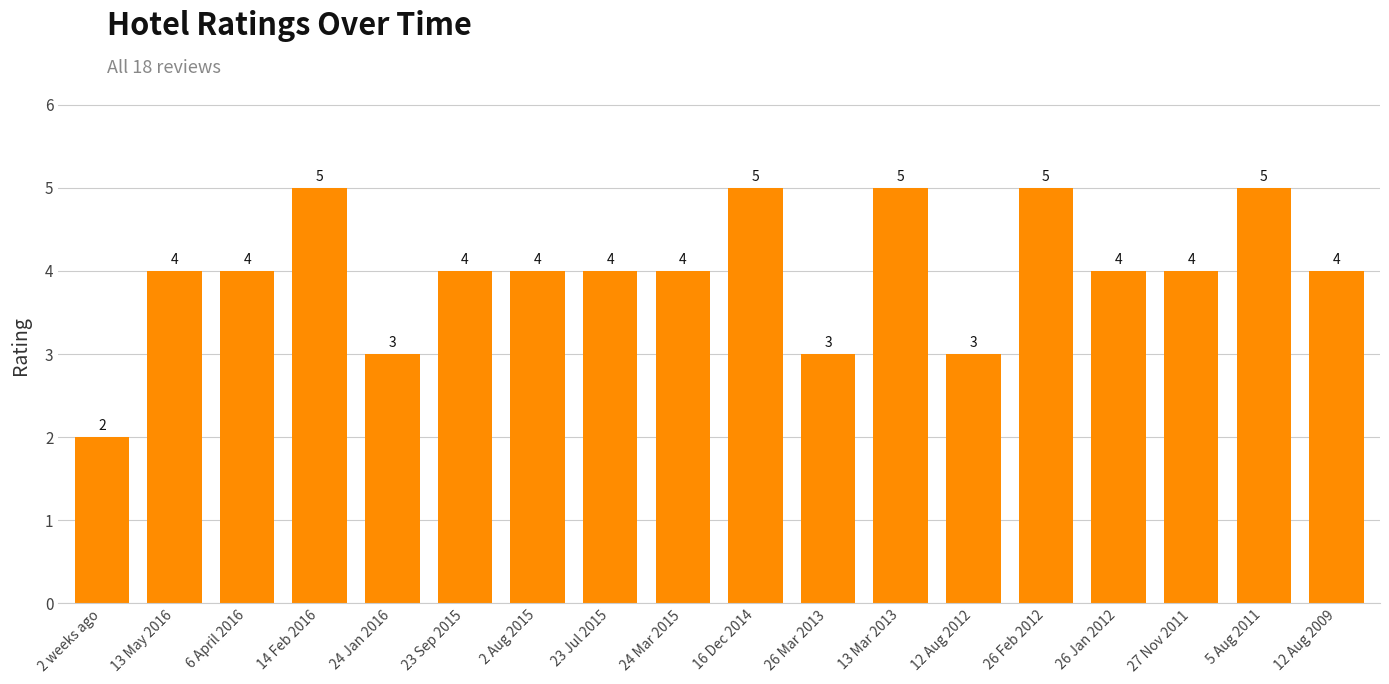

What is the label of the 9th bar from the left?

24 Mar 2015